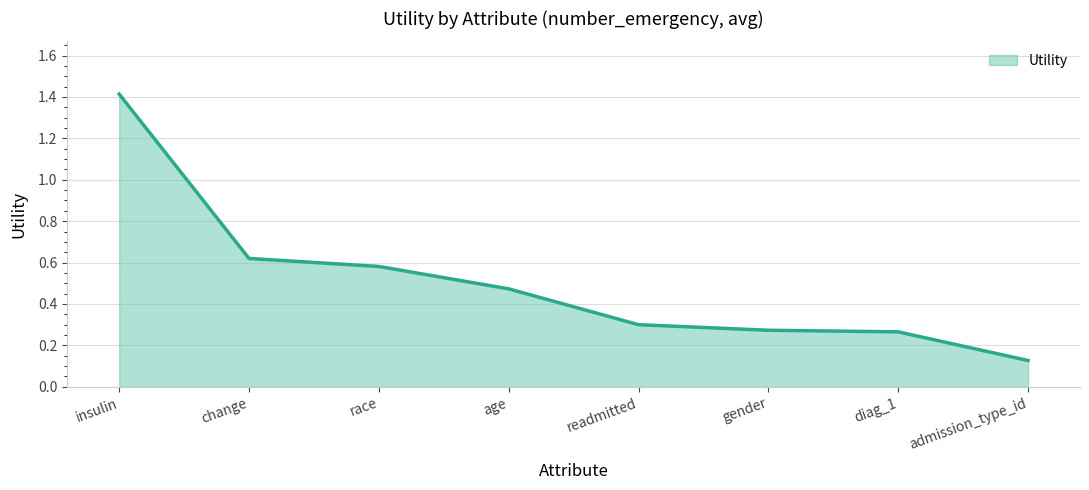

What position from the left is admission_type_id?

8